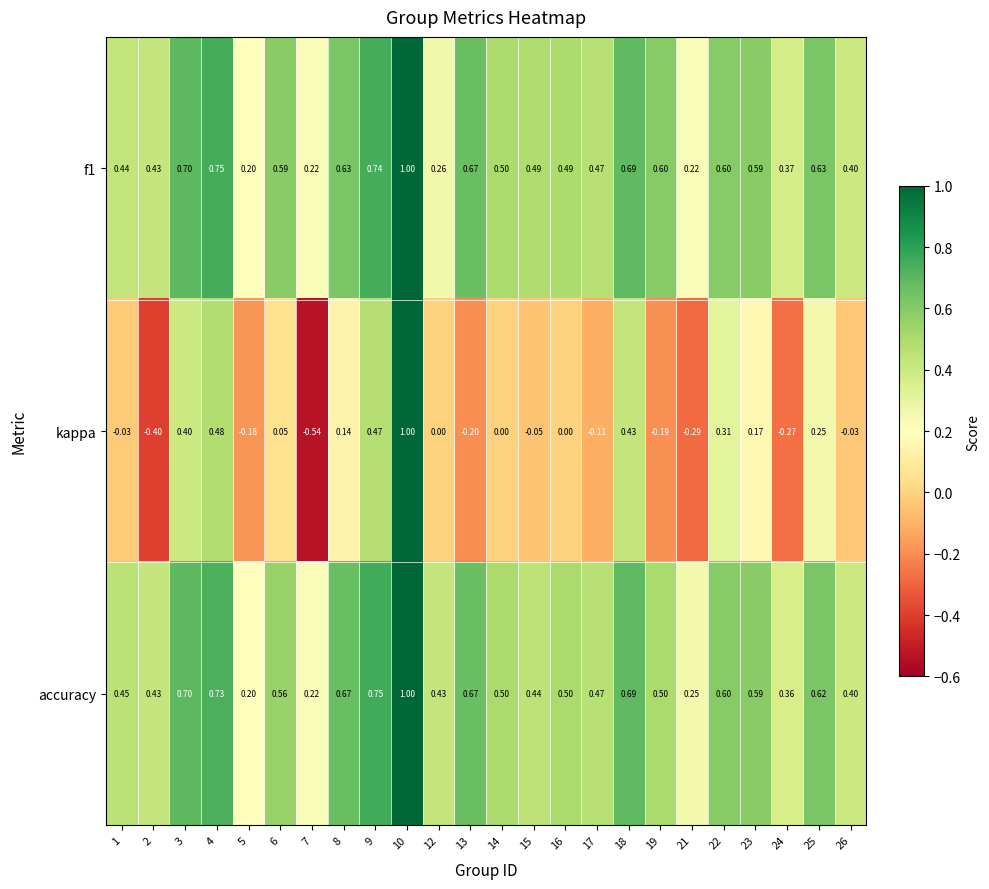

Between 16 and 24, which series saw the biggest shift?

kappa